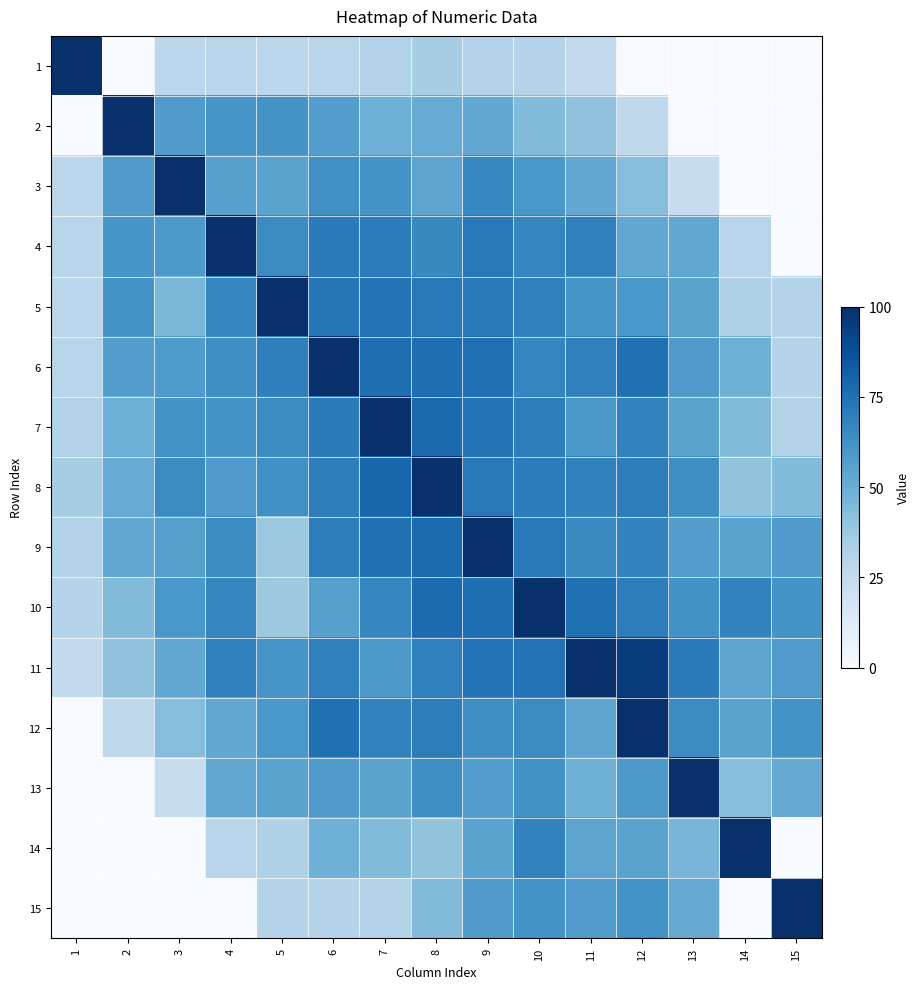

What is the maximum value shown in the chart?

100.0